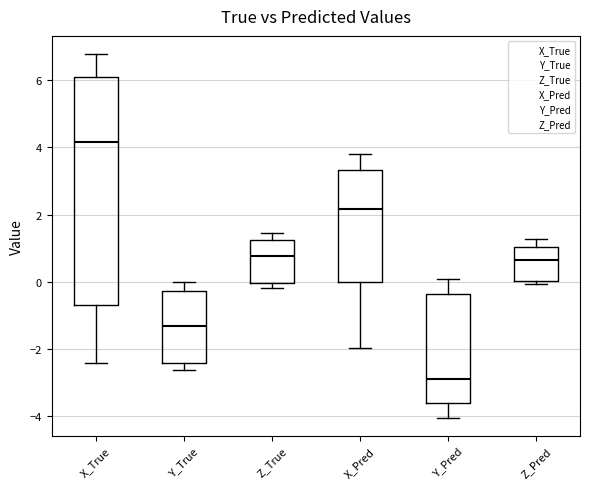

Reading left to right, transcribe this box plot: for each box, give where its median line is, the range the box spans, and where its two whiskers end, as read against the y-axis. The values are not printed on the chart, so give them approximately, as read against the axis.

X_True: median 4.2, box -0.6 to 6.0, whiskers -2.4 to 6.8
Y_True: median -1.4, box -2.4 to -0.2, whiskers -2.6 to 0.0
Z_True: median 0.8, box 0.0 to 1.2, whiskers -0.2 to 1.4
X_Pred: median 2.2, box 0.0 to 3.4, whiskers -2.0 to 3.8
Y_Pred: median -2.8, box -3.6 to -0.4, whiskers -4.0 to 0.0
Z_Pred: median 0.6, box 0.0 to 1.0, whiskers 0.0 (just below the box's lower edge) to 1.2